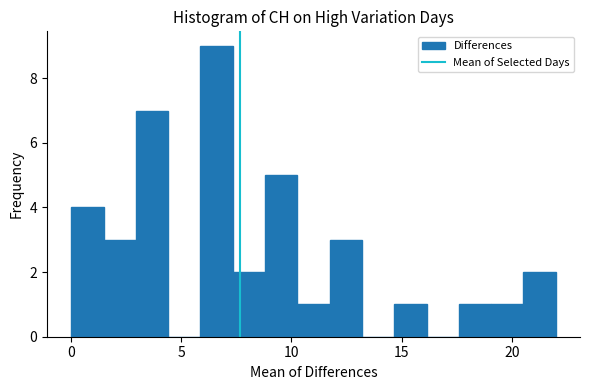

Read against the x-axis, roughly where is the centre of the tallest bar?

6.5